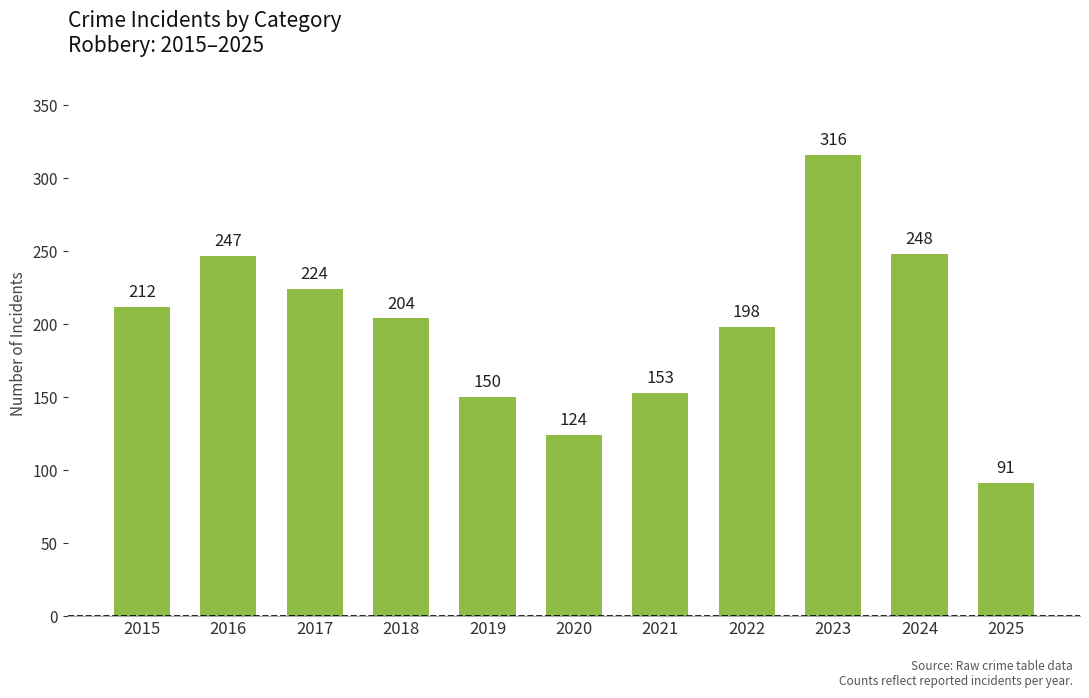

At which category does the chart reach its peak across all series?

2023